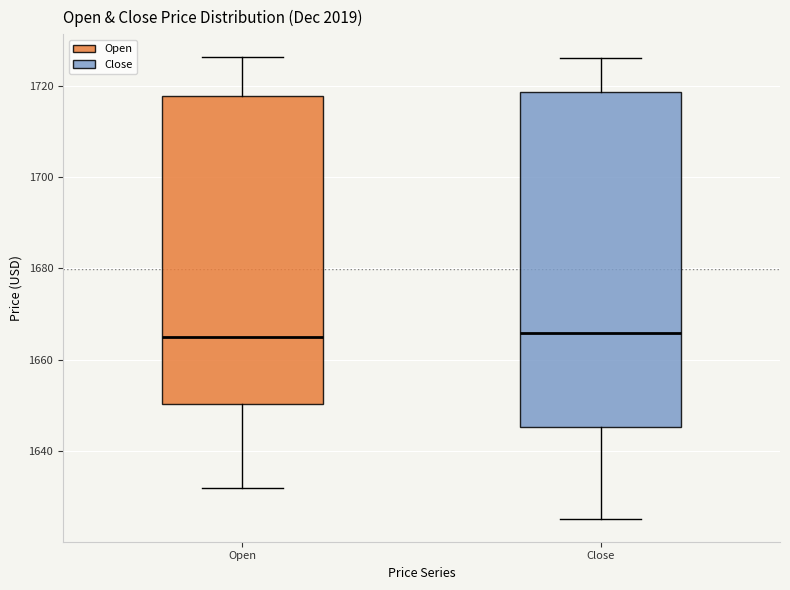

Reading left to right, transcribe this box plot: for each box, give where its median line is, the range the box spans, and where its two whiskers end, as read against the y-axis. The values are not printed on the chart, so give them approximately, as read against the axis.

Open: median 1666, box 1650 to 1718, whiskers 1632 to 1726
Close: median 1666, box 1646 to 1718, whiskers 1626 to 1726